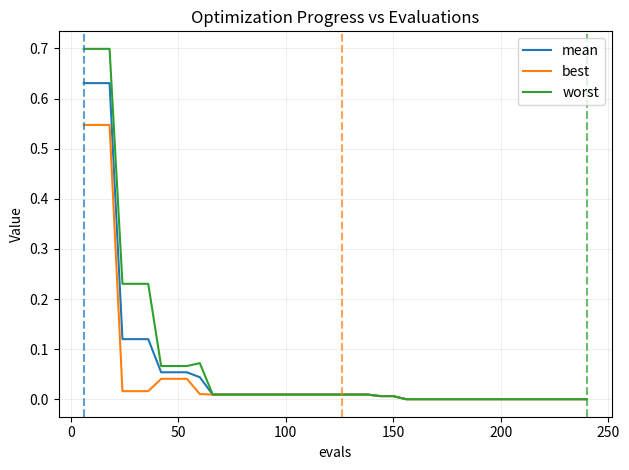

What is the maximum value shown in the chart?

0.7